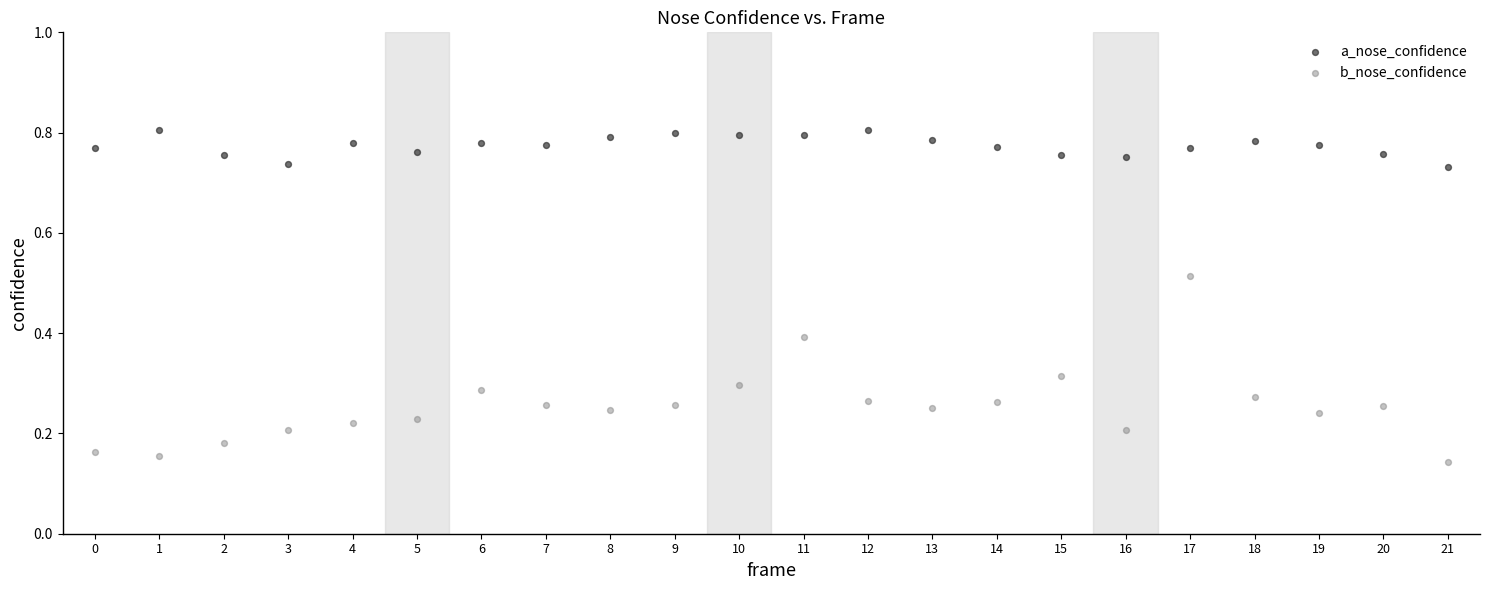

Which series reaches the minimum Y coordinate?

b_nose_confidence